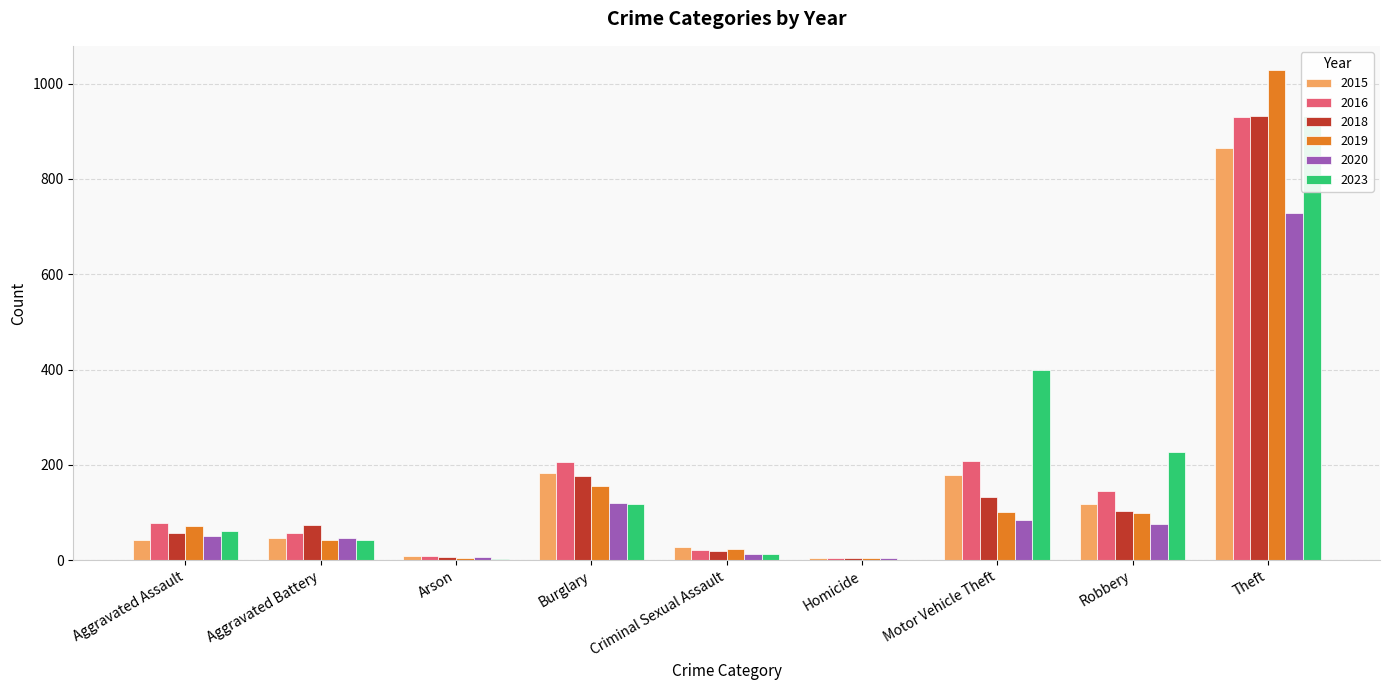

How many values in the 2020 series exceed 51?

4